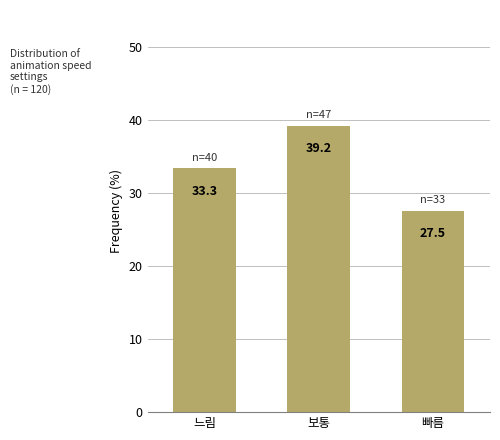

Which has a higher value, 빠름 or 보통?

보통